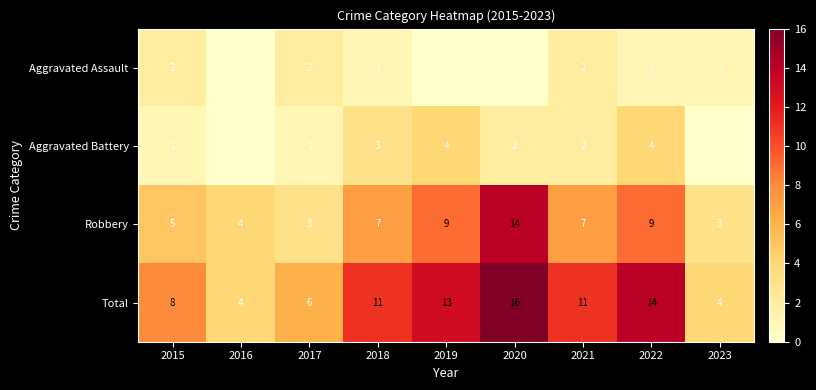

What is the difference between the Robbery values at 2018 and 2023?

4